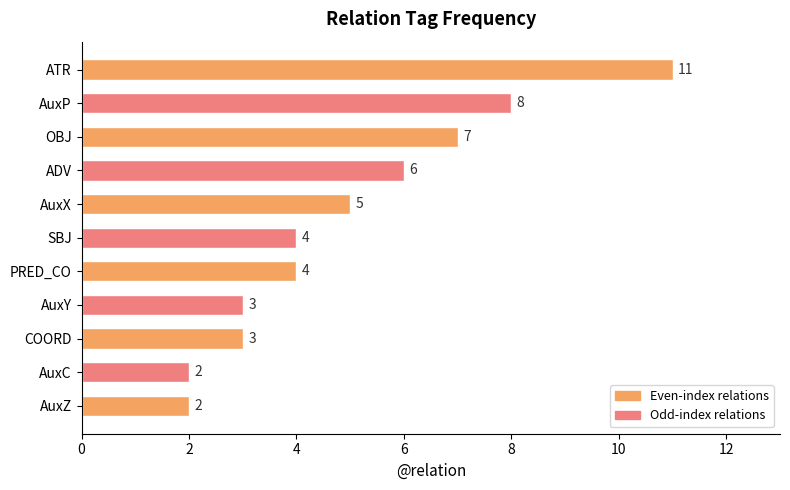

Read the value at ADV.

6